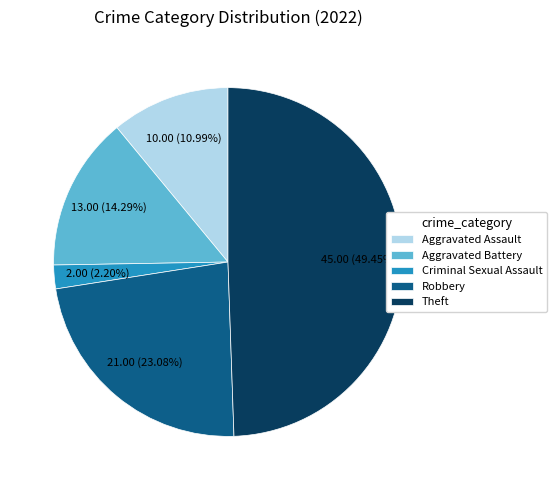

Rank the categories by value from highest to lowest.

Theft, Robbery, Aggravated Battery, Aggravated Assault, Criminal Sexual Assault